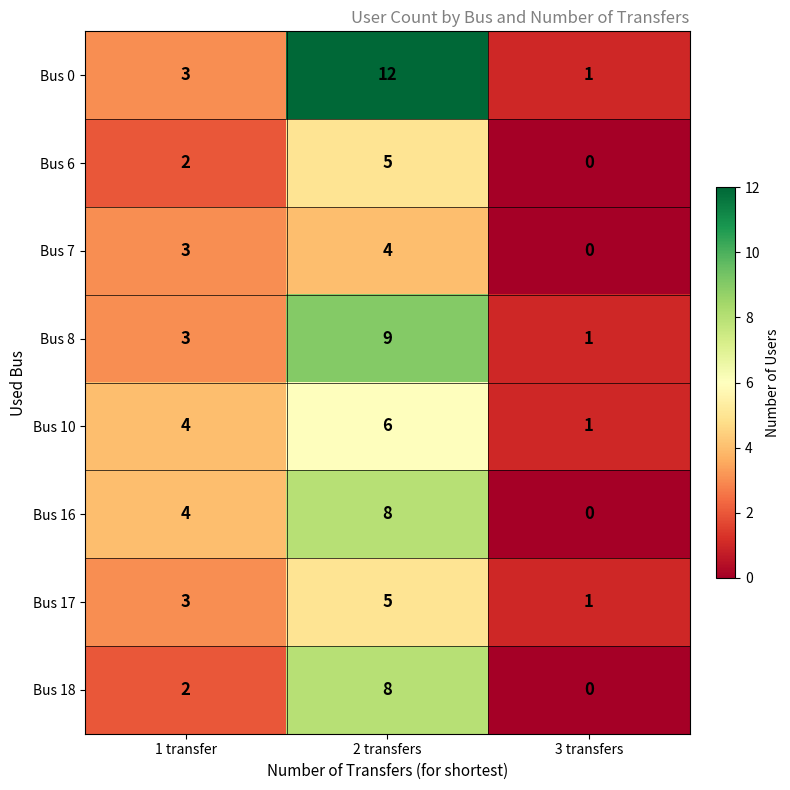

Which series has the largest total across all categories?

Bus 0